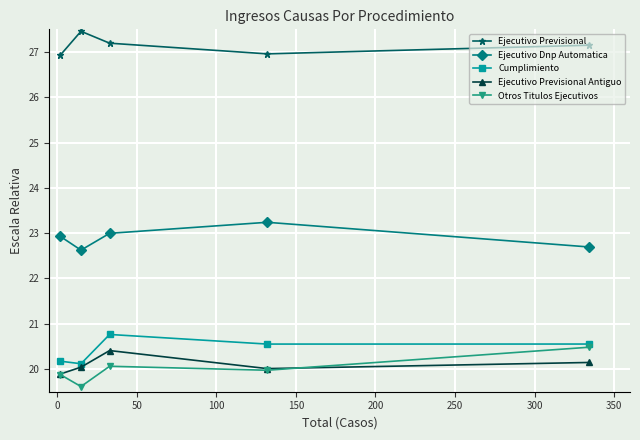

Is the value of Ejecutivo Previsional Antiguo at 150 greater than the value of Ejecutivo Previsional at −50?

No